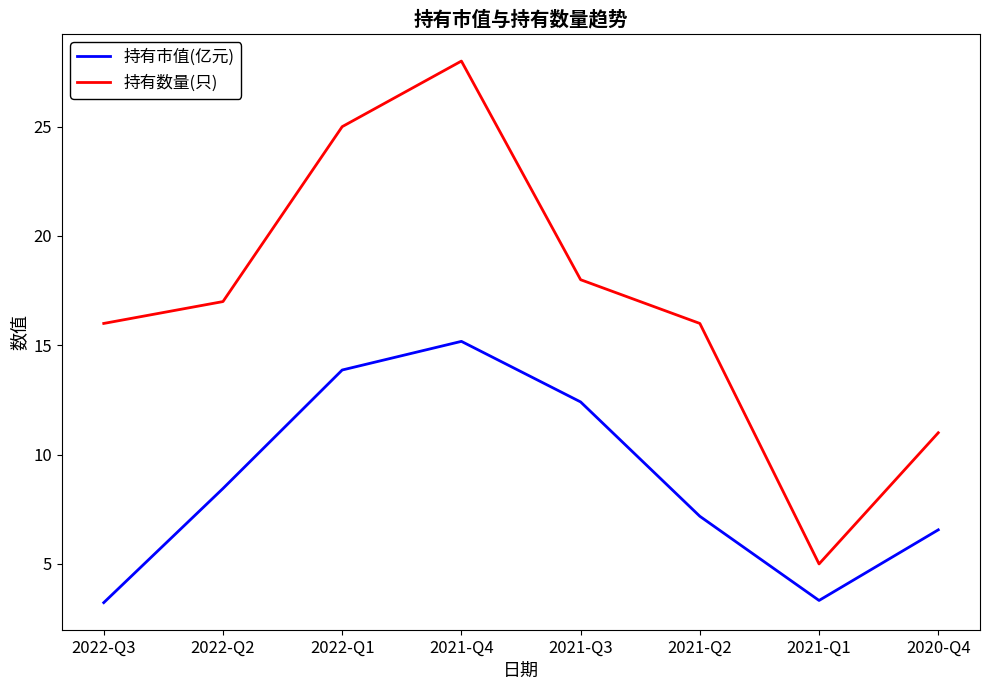

At which label does 持有市值(亿元) first exceed 8?

2022-Q2